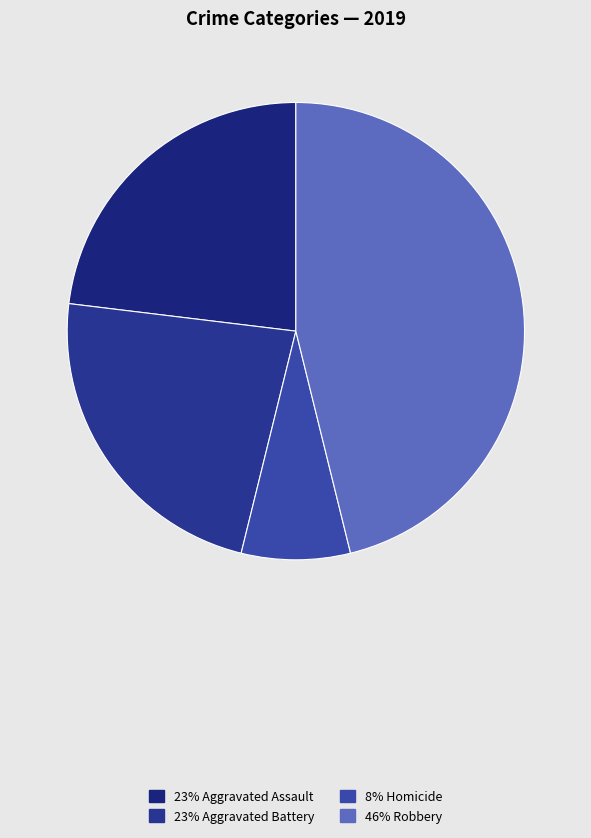

How many segments does this pie chart have?

4